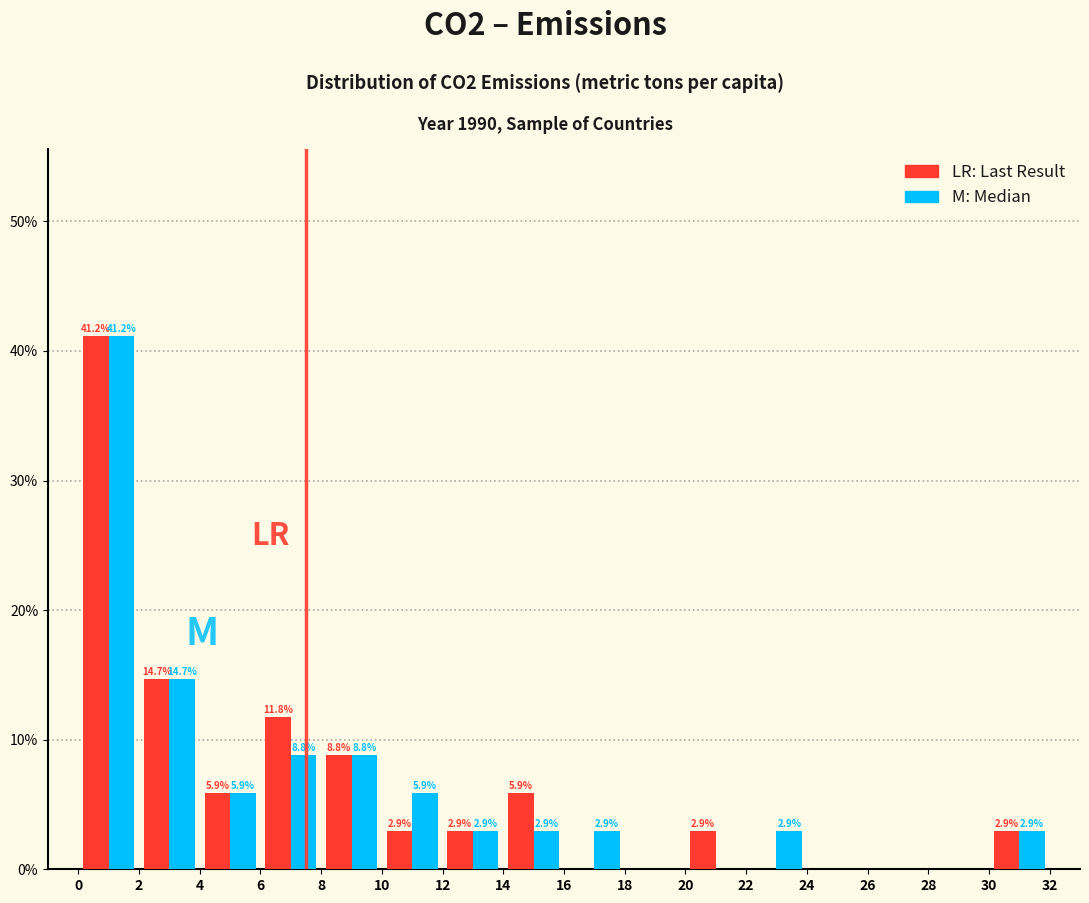

In the M: Median series, which range on the x-axis has the tallest bar?

0 to 2